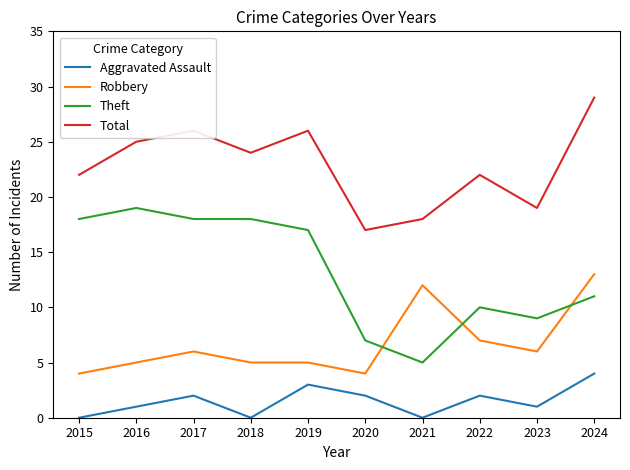

What is the sum of the Theft values at 2015 and 2019?

35